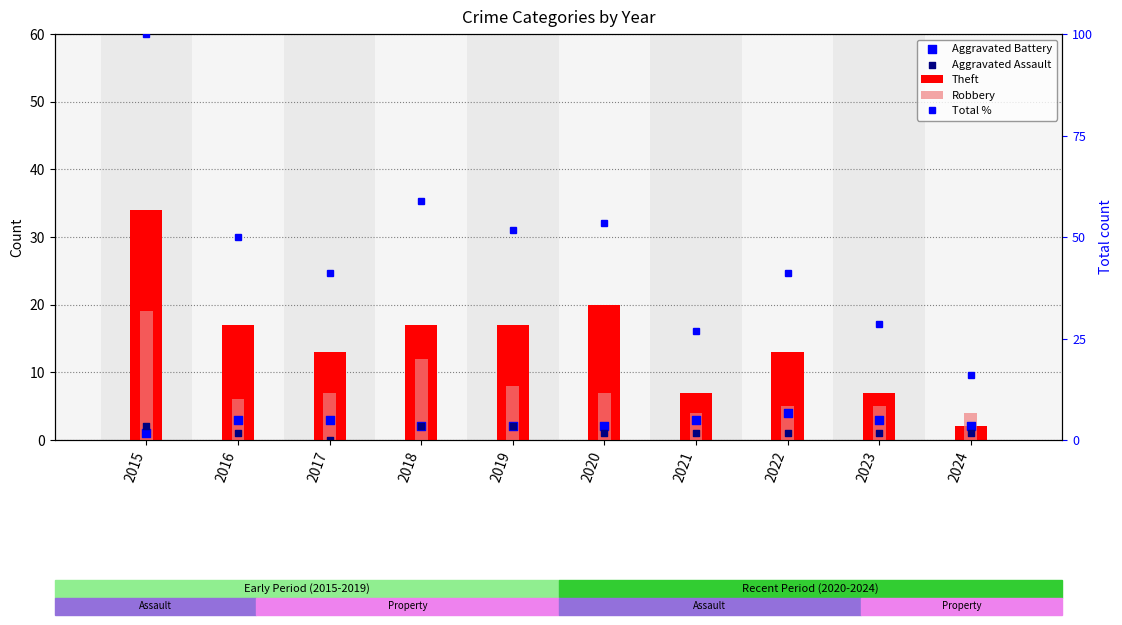

Which series has the largest Y range (max minus min)?

Total %